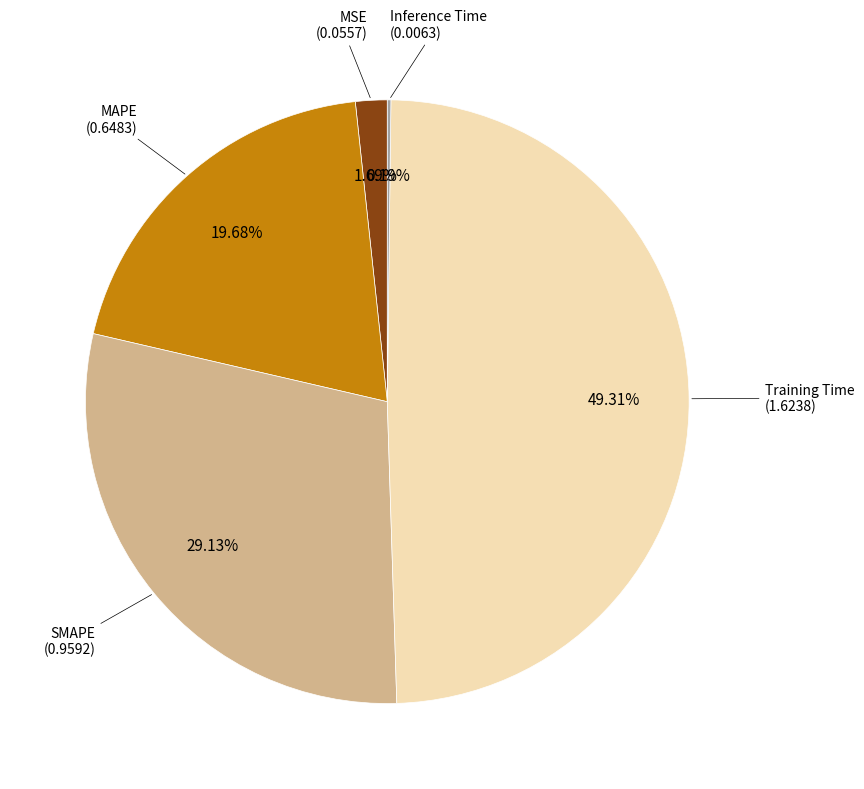

Does SMAPE represent more than half of the total?

No